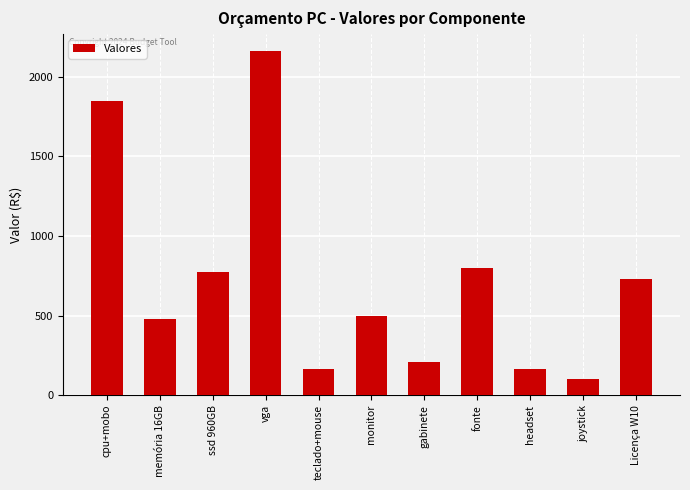

What is the value of the 4th bar from the left?

2159.9